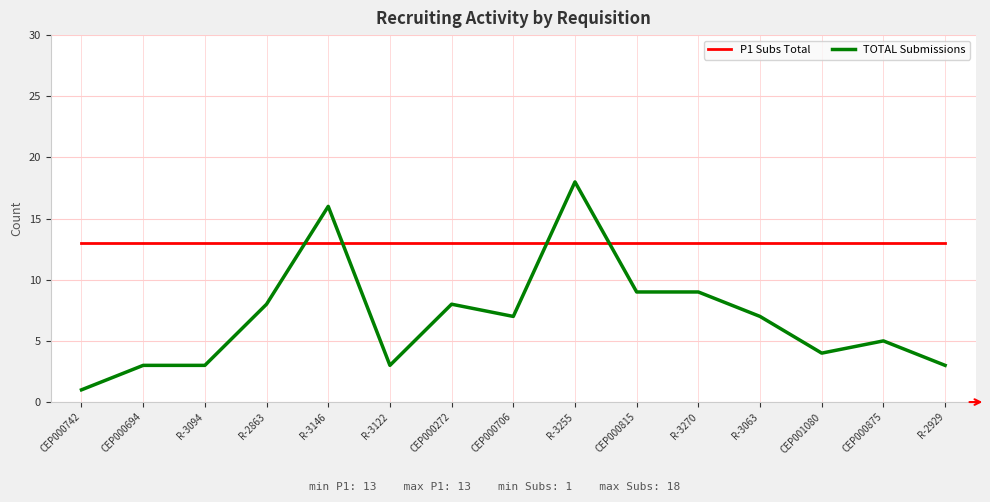

Does the chart display data point markers on the line(s)?

No